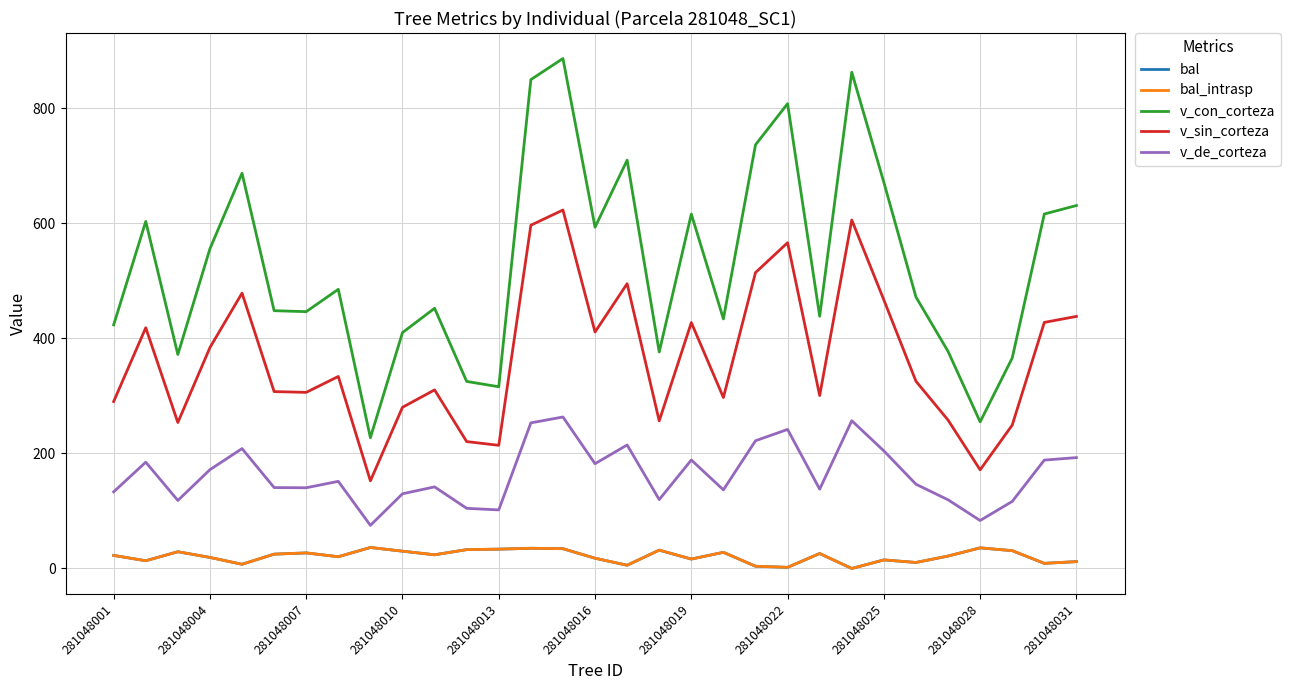

Is this an area chart (filled region under the line)?

No